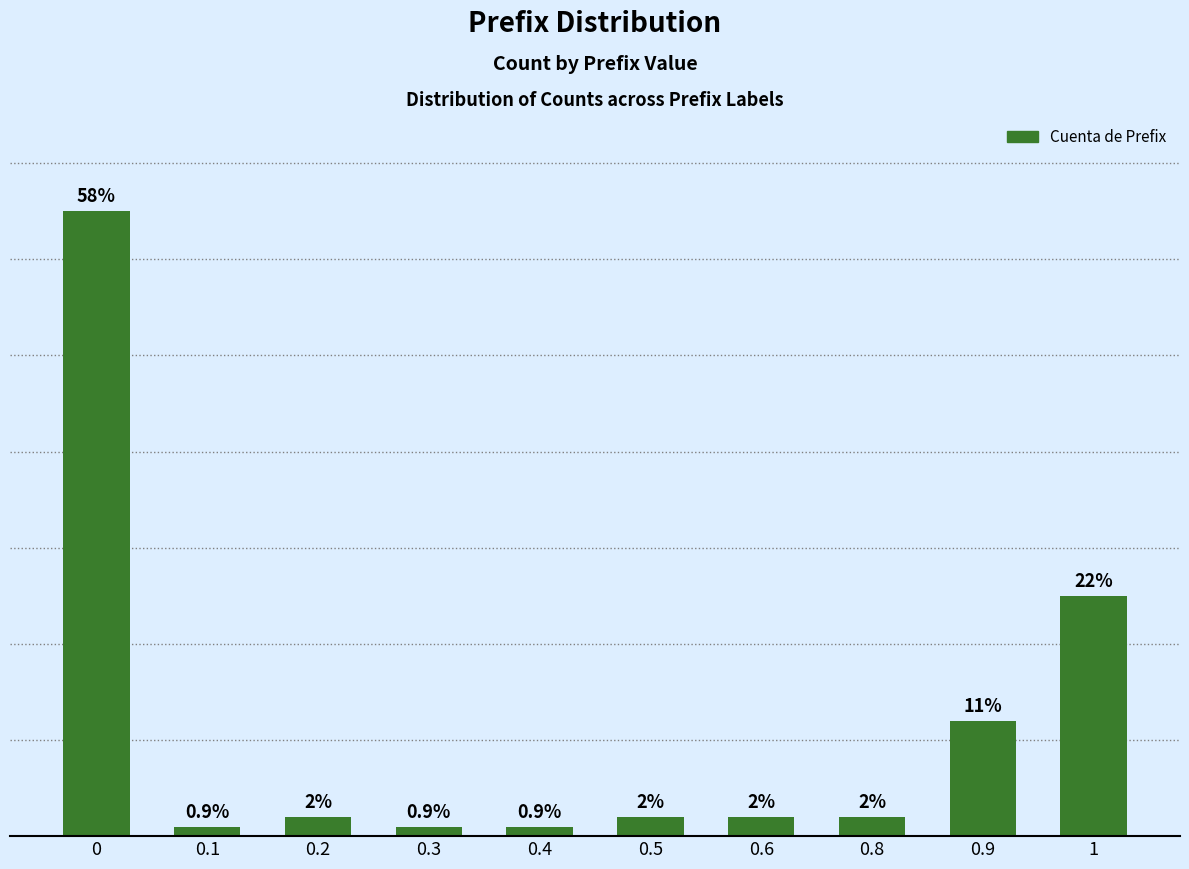

Reading left to right, what are all the values shown in this chart?

0=65	0.1=1	0.2=2	0.3=1	0.4=1	0.5=2	0.6=2	0.8=2	0.9=12	1=25